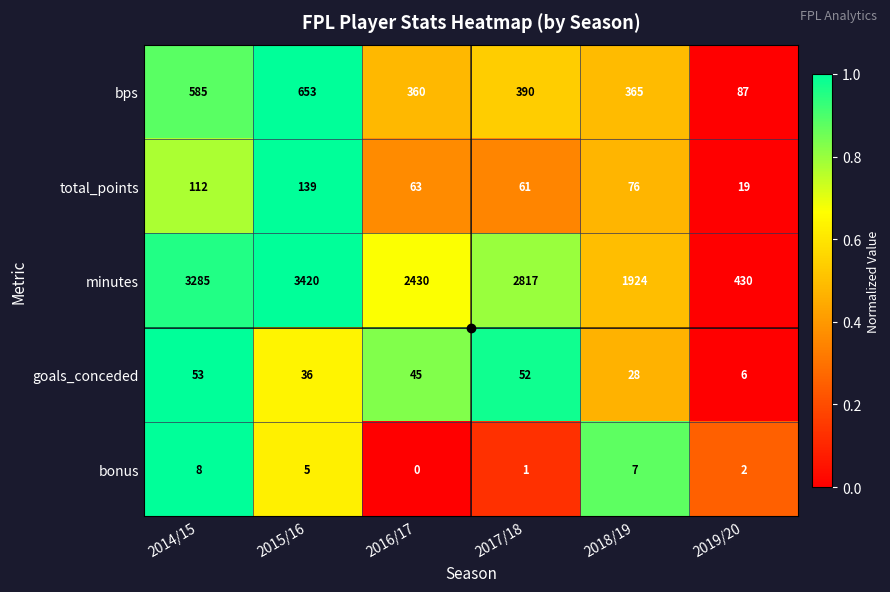

What is the maximum value for goals_conceded?

53